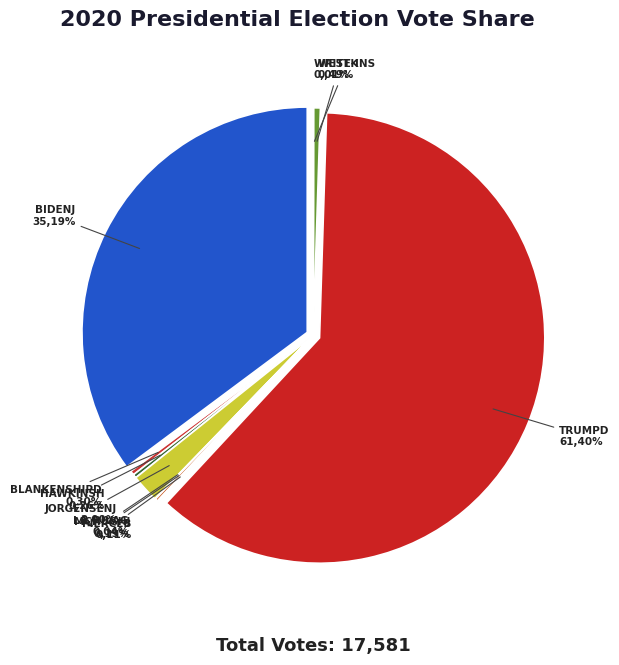

Count the number of slices in the pie.

10